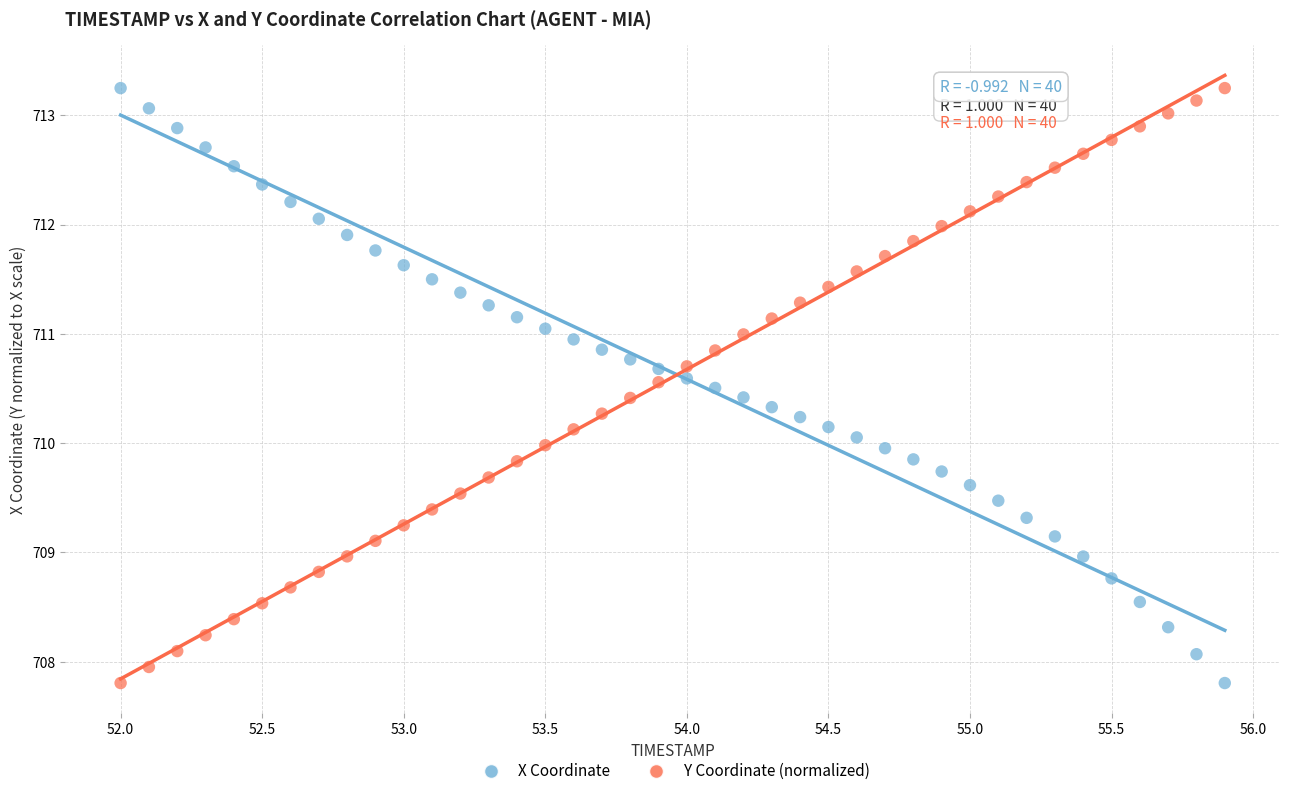

What is the X range (max minus min) for the scatter plot?

3.9